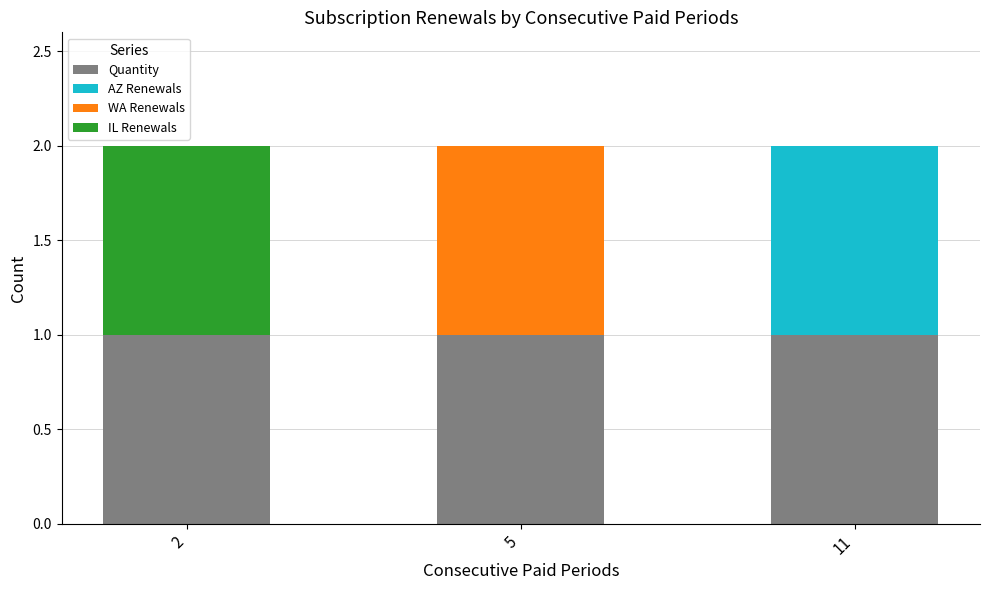

How many categories are shown in the chart?

3